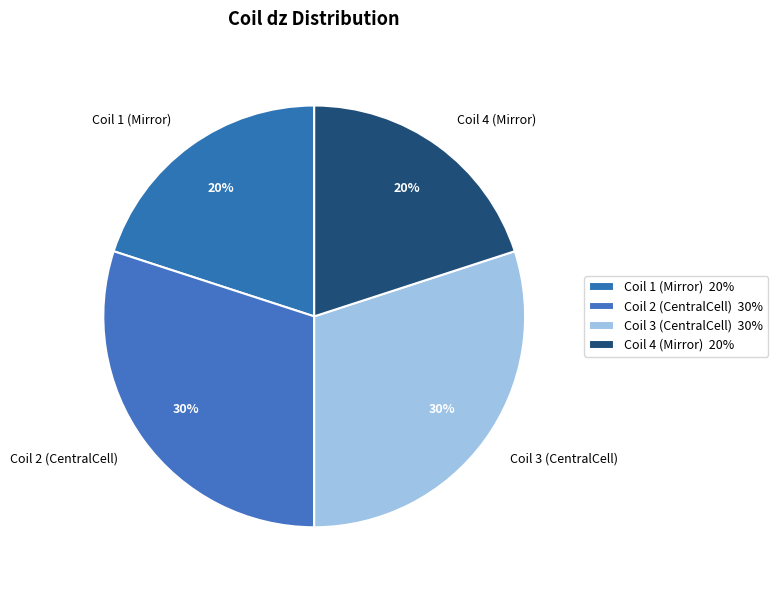

Is it true that Coil 1 (Mirror) is 6% of the pie?

False